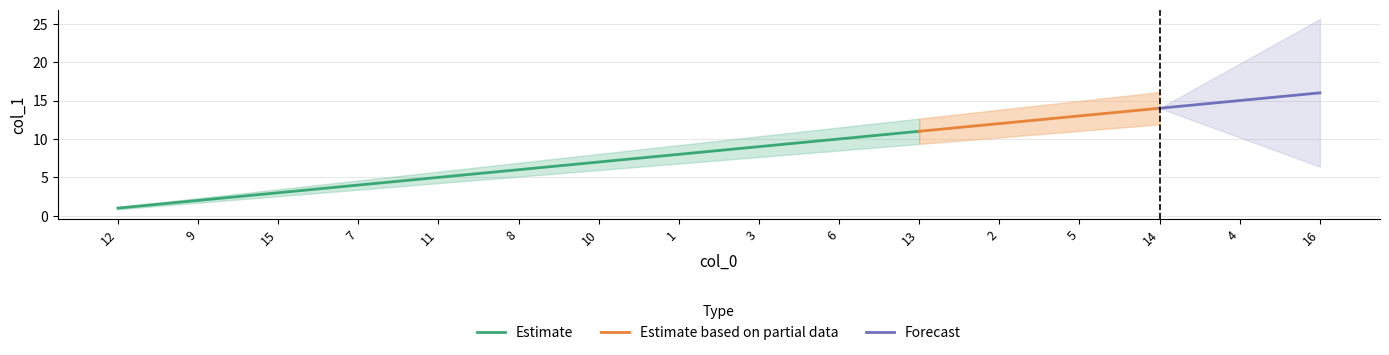

What is the difference between the maximum and second lowest values?

14